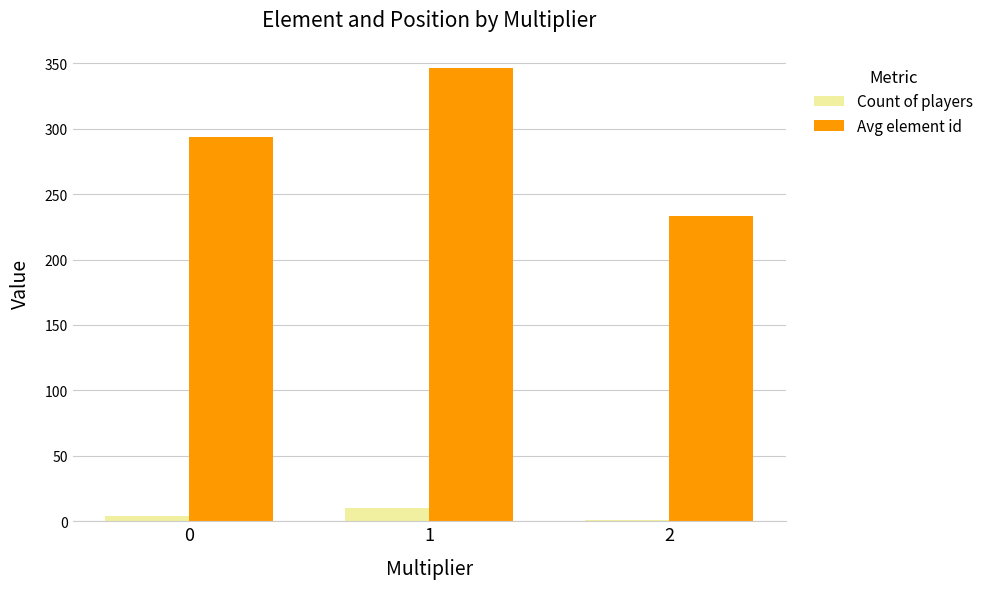

How many groups of bars are there?

3